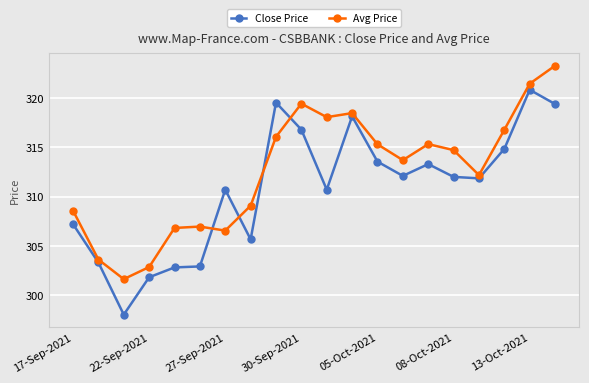

Rank the series by their maximum value, from highest to lowest.

Avg Price, Close Price